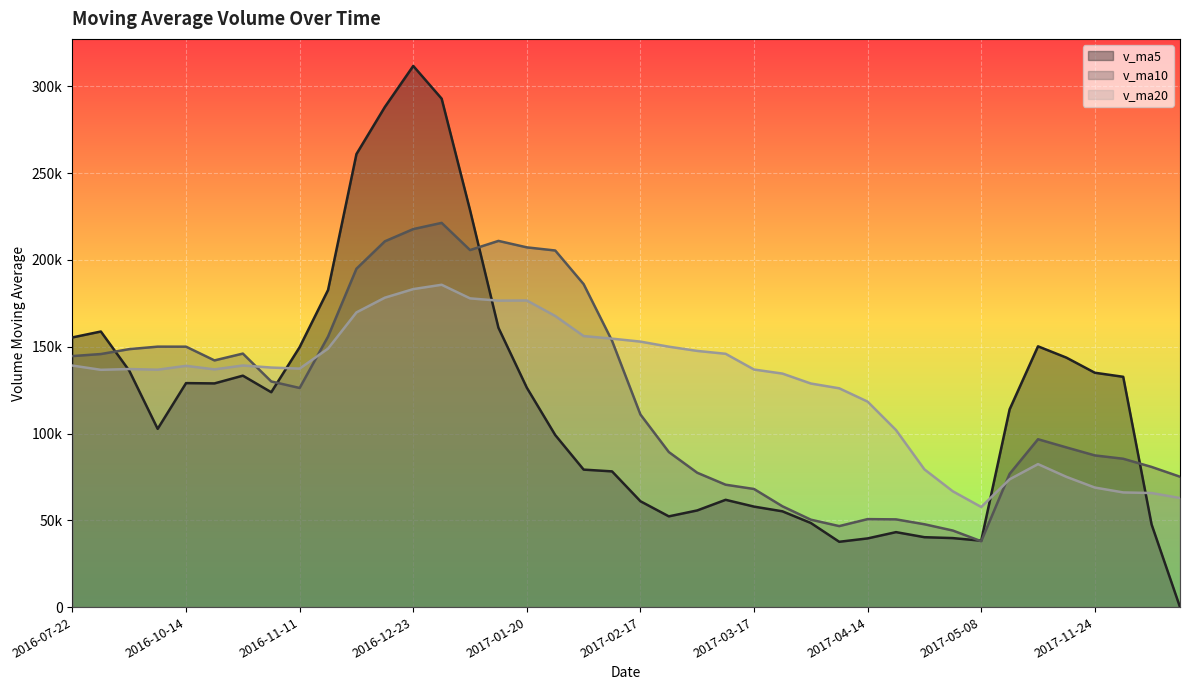

At which label is v_ma10 closest to 129663?

2016-11-04